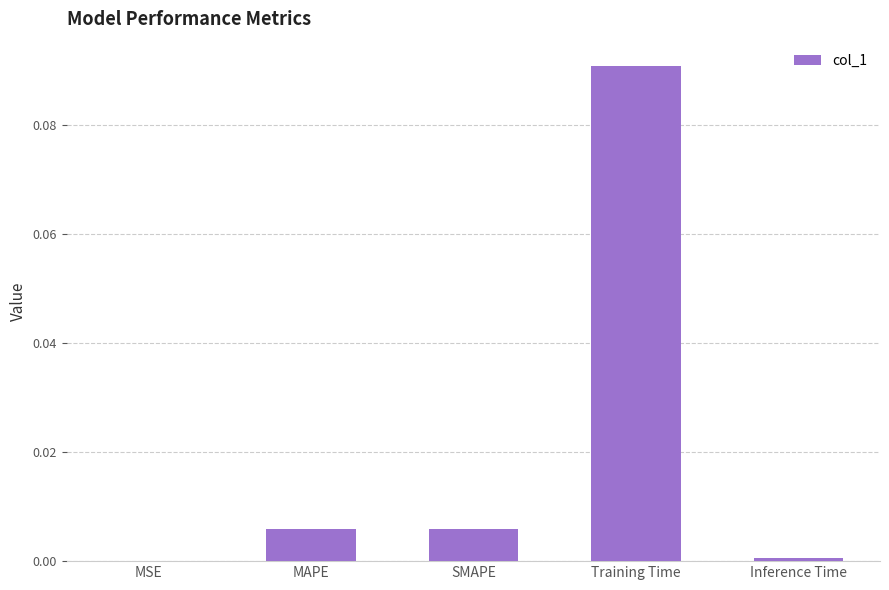

How many data points does each series have?

5